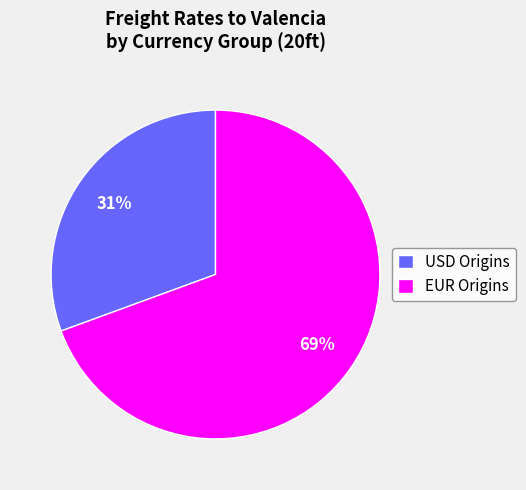

True or false: USD Origins accounts for 31% of the total.

True